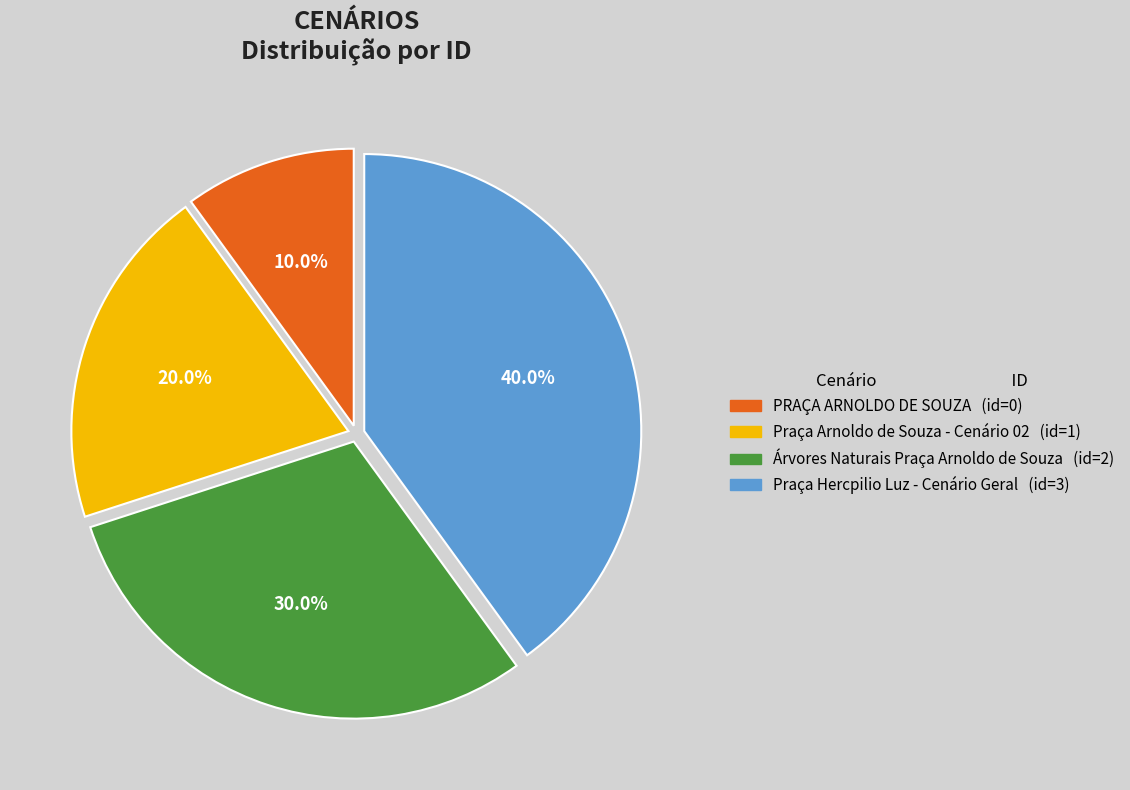

To the nearest percent, what is the difference between the Praça Hercpilio Luz - Cenário Geral and Praça Arnoldo de Souza - Cenário 02 slice percentages?

20%